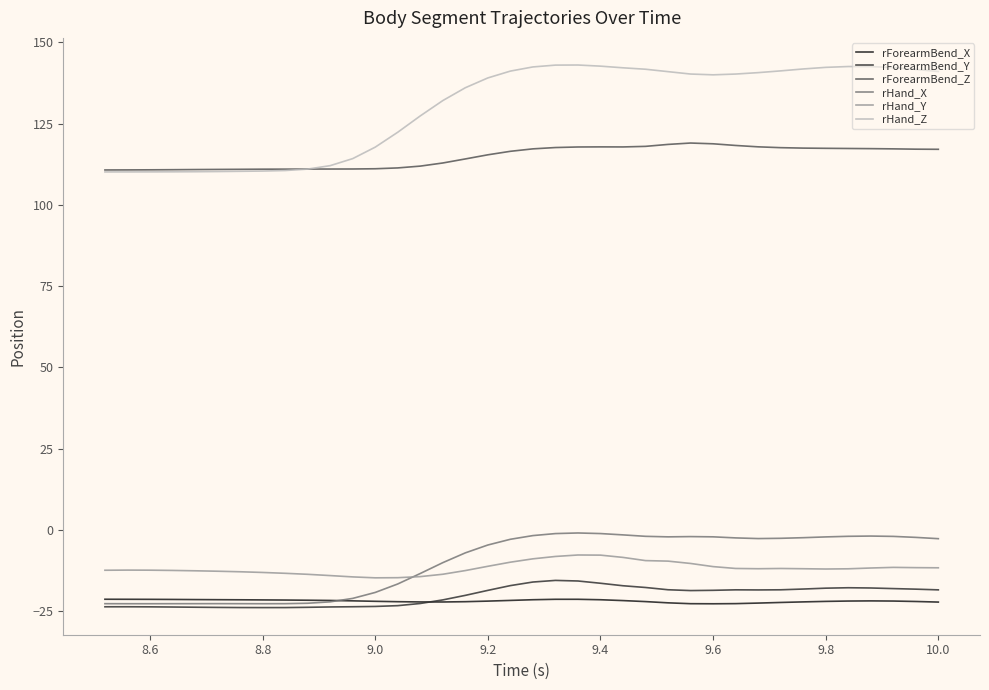

How many lines are shown in the chart?

6